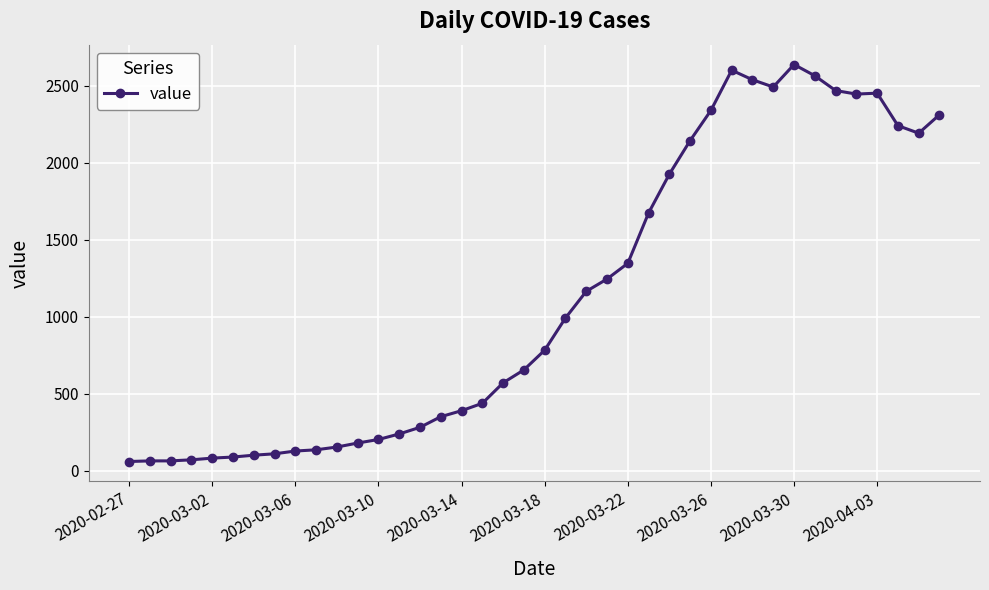

How many data points does each series have?

40